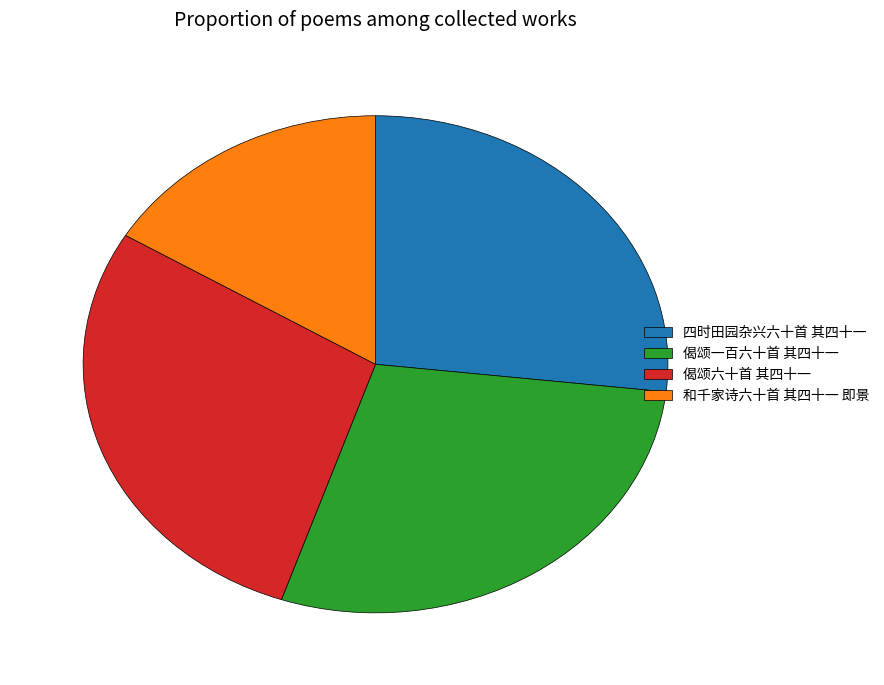

What is the smallest slice in the pie chart?

和千家诗六十首 其四十一 即景